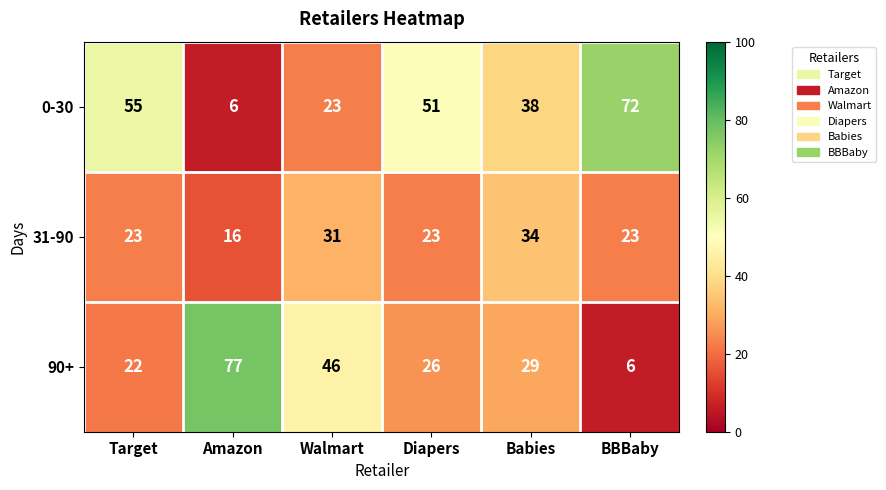

Is it true that 0-30 equals 72 at BBBaby?

True